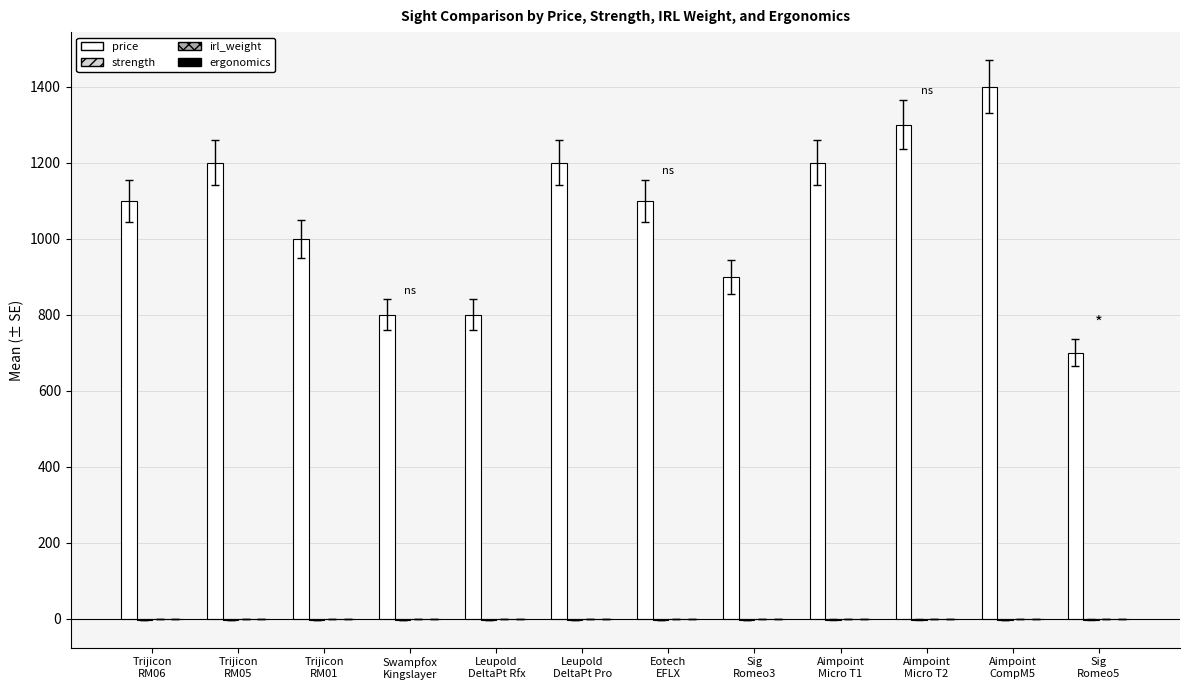

Between Aimpoint
Micro T2 and Aimpoint
CompM5, which series saw the biggest shift?

price